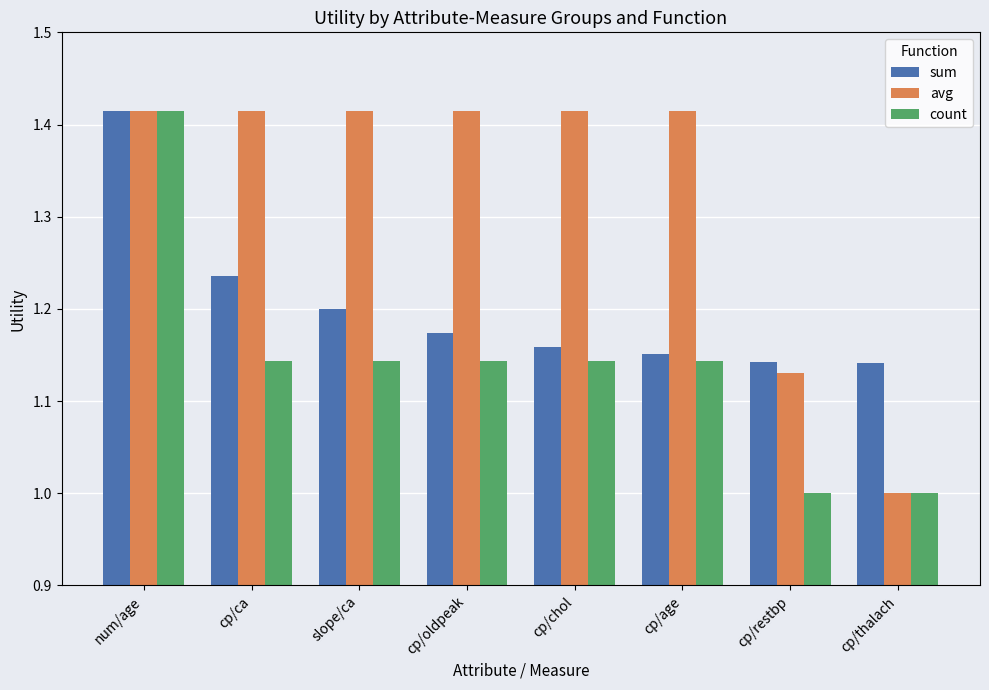

At how many categories does at least one series exceed 1?

8